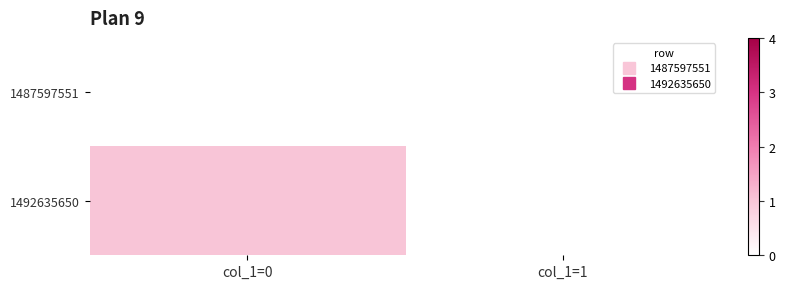

List the series in order of their overall mean, highest first.

1492635650, 1487597551